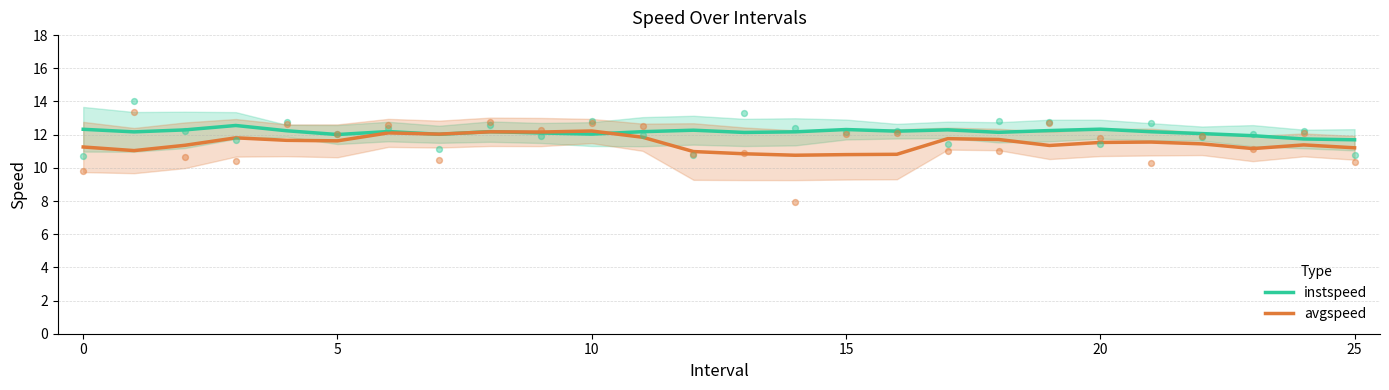

Is the value of instspeed at 5 greater than the value of avgspeed at 0?

Yes